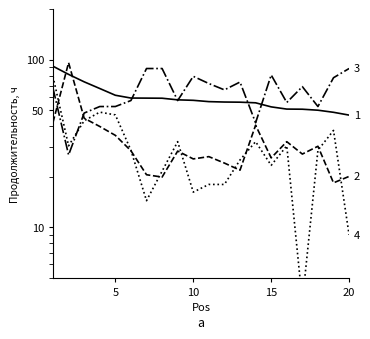

Between 20 and 15, which series saw the biggest shift?

4: T10